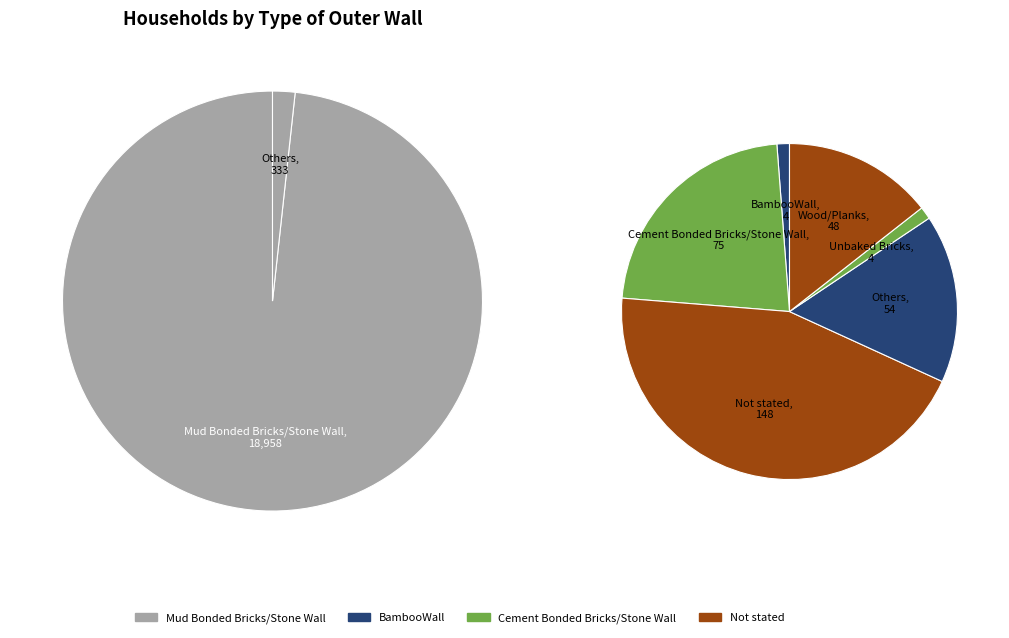

How many slices are in this pie chart?

7